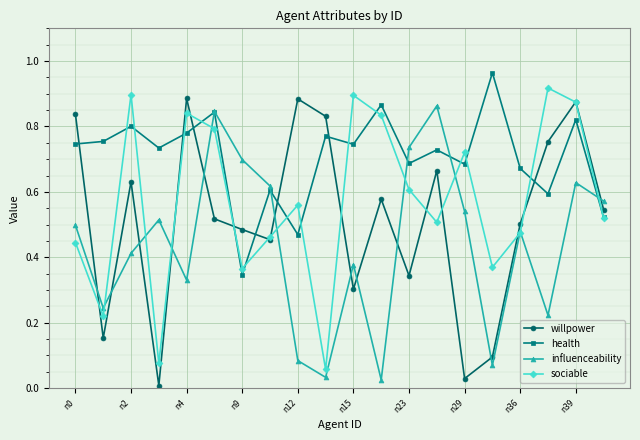

Which series has the largest total across all categories?

health